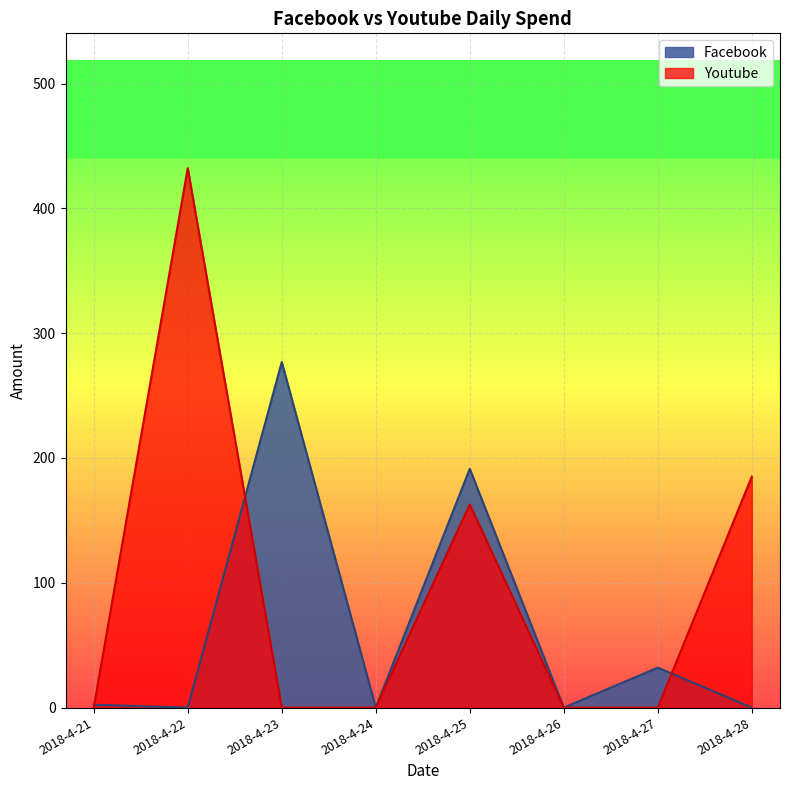

Which series has the widest spread of values?

Youtube